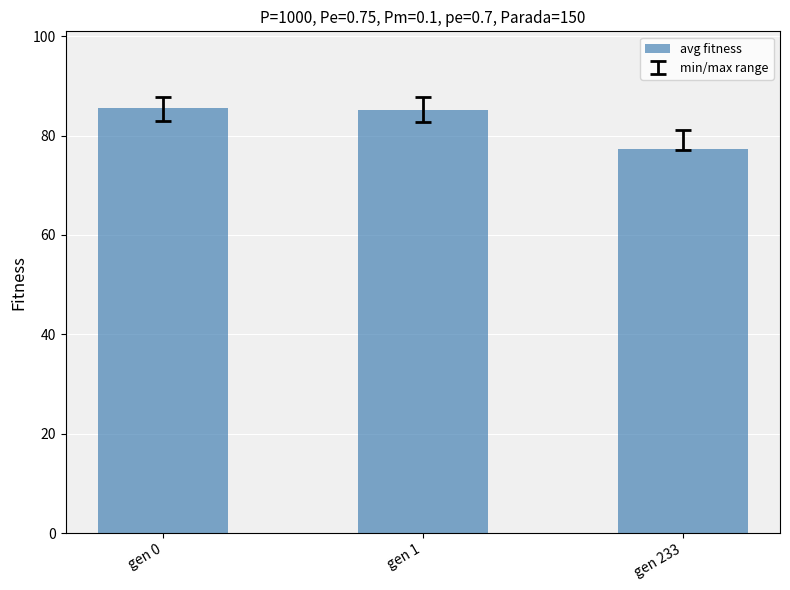

Where does the data first go above 85?

gen 0